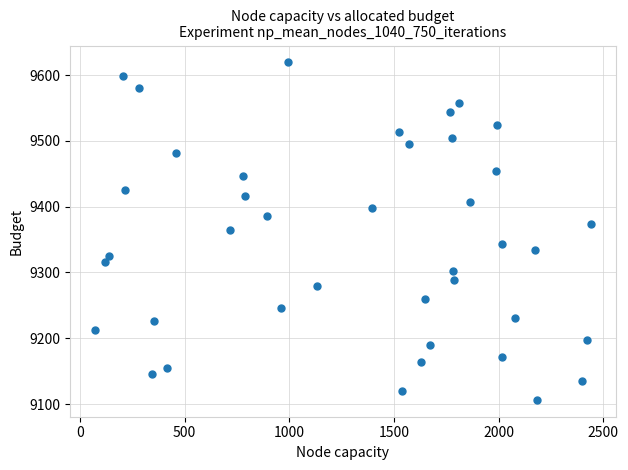

What is the range of Y values (max minus min)?

512.8